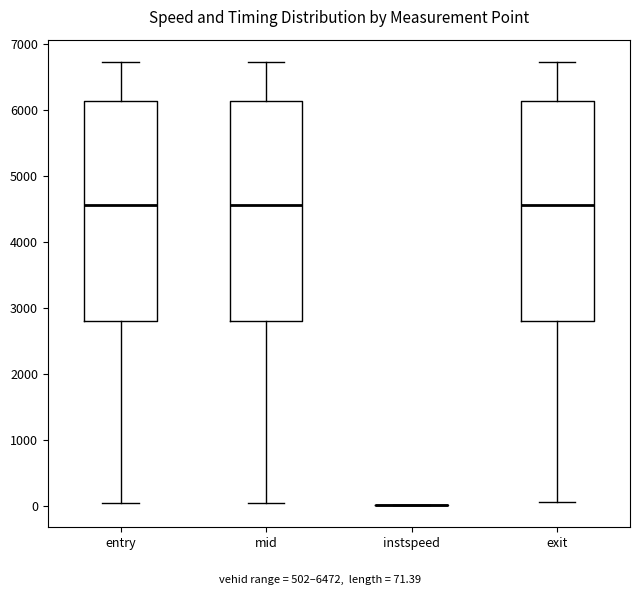

Reading left to right, read every box against the y-axis: the position of its median line, the range the box covers, and the ends of its whiskers. The values are not printed on the chart, so give them approximately, as read against the axis.

entry: median 4600, box 2800 to 6100, whiskers 0 to 6700
mid: median 4600, box 2800 to 6100, whiskers 0 to 6700
instspeed: box collapsed to a line at 0, whiskers 0 to 0
exit: median 4600, box 2800 to 6100, whiskers 100 to 6700